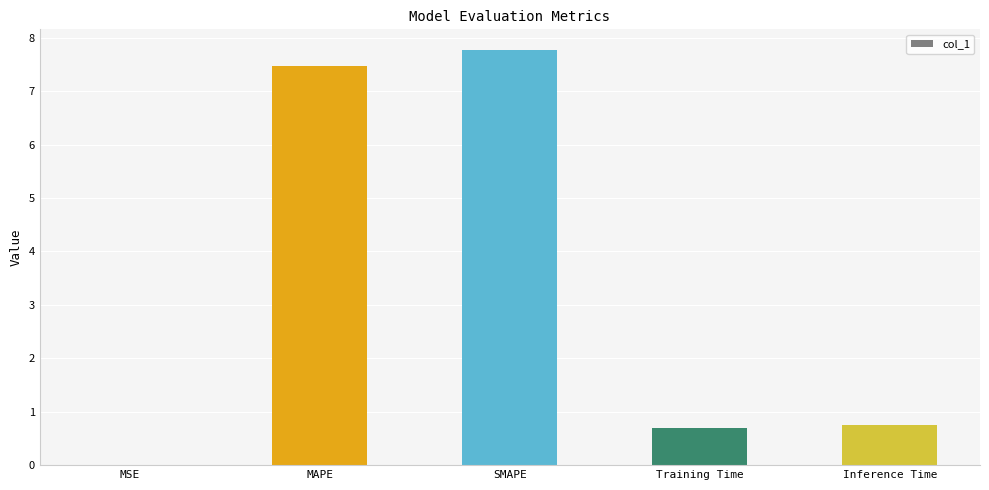

True or false: the data shows 2.8 at MAPE.

False